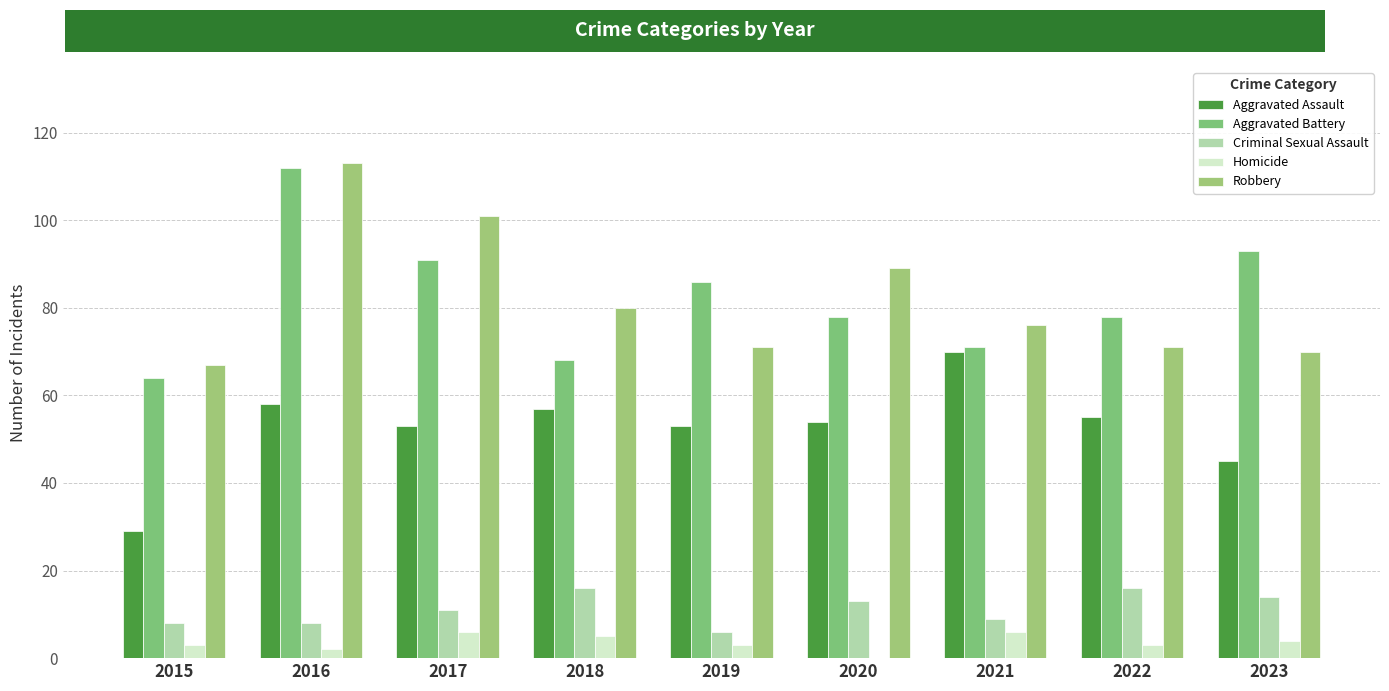

How many categories are shown in the chart?

9